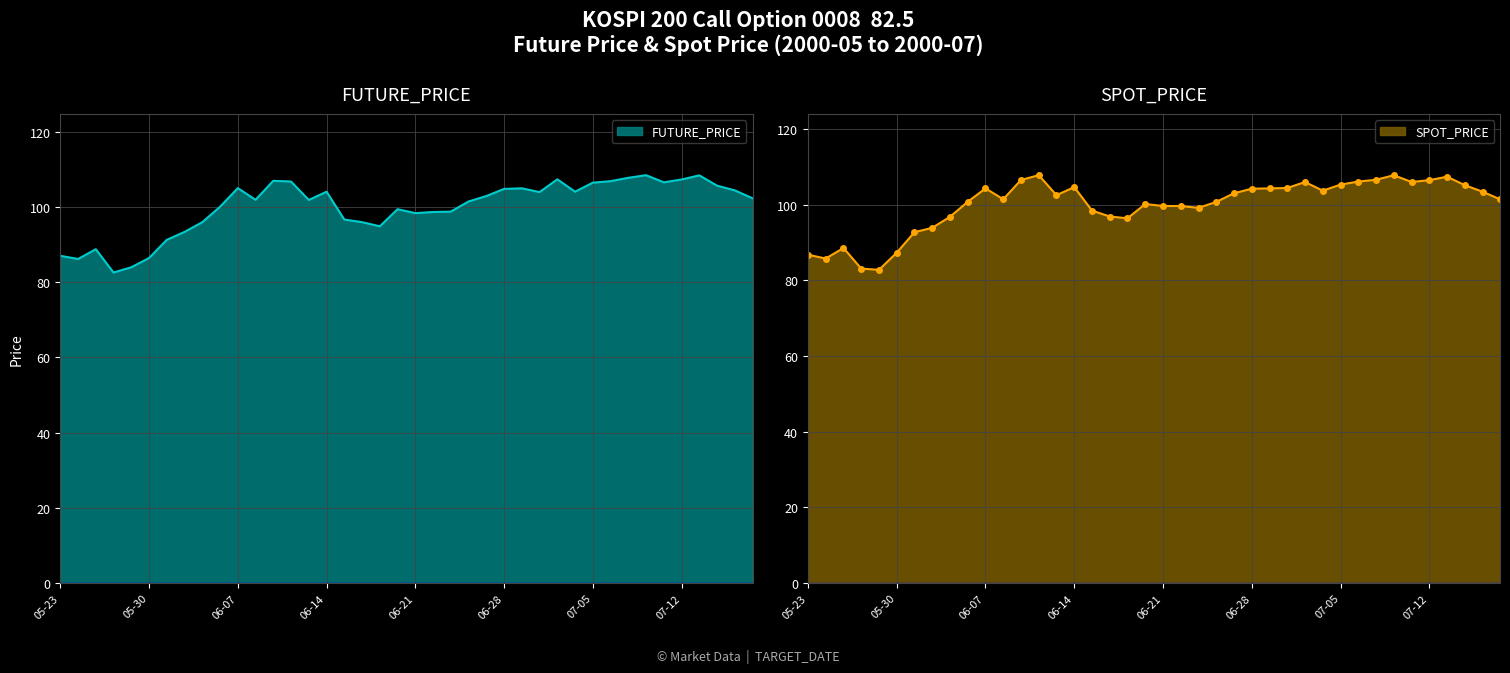

What is the total value across all series at 2000-06-29?

209.3